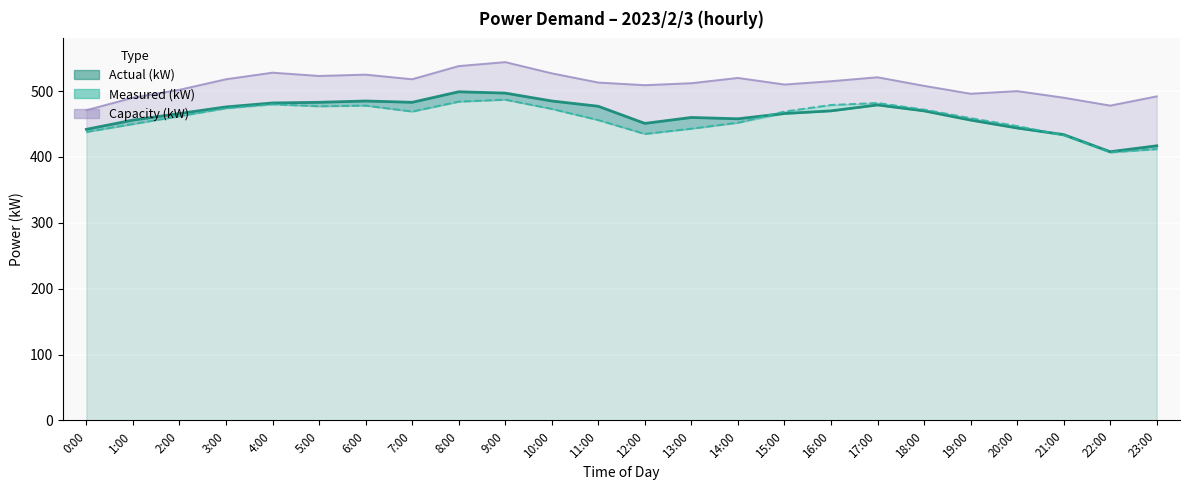

True or false: Capacity(kW) and Actual(kW) cross at least once.

False